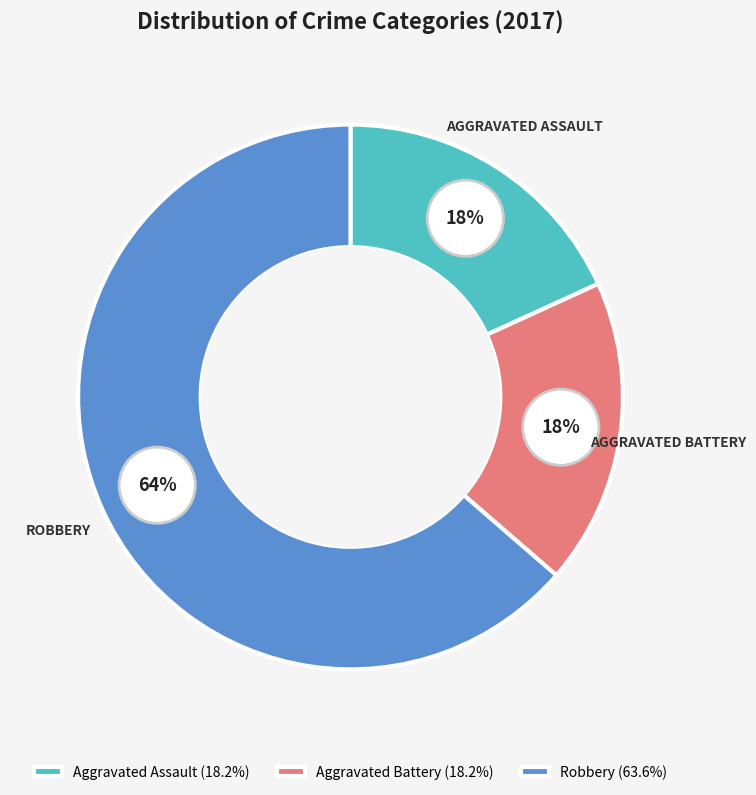

What is the smallest slice in the pie chart?

Aggravated Assault